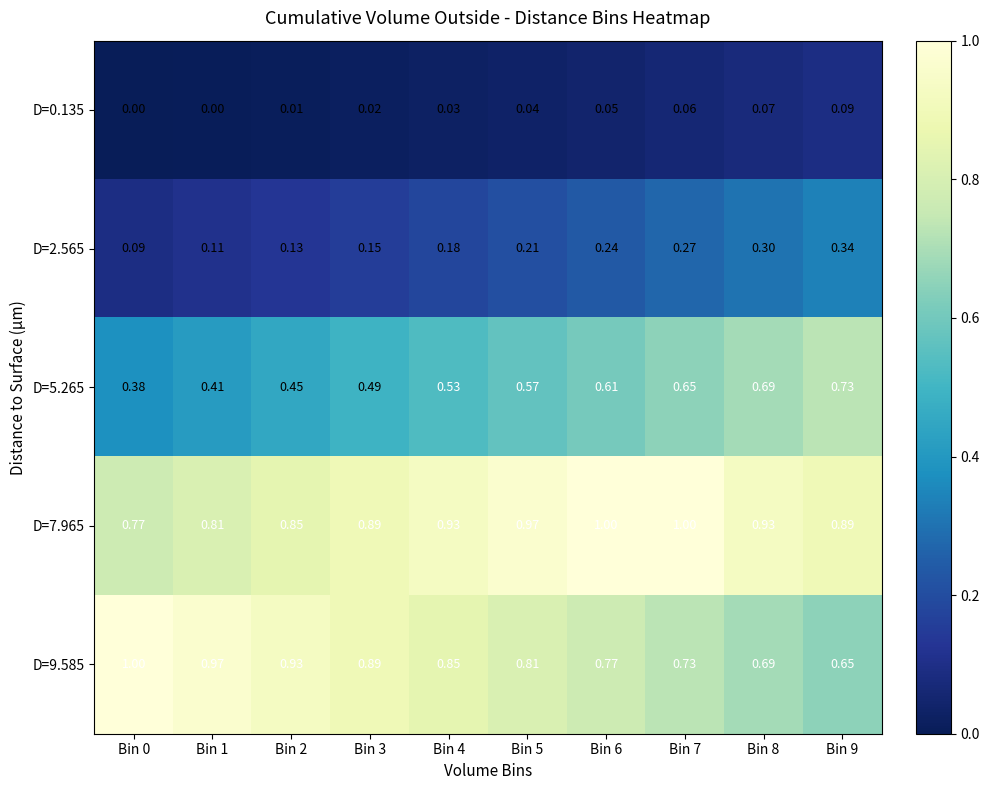

Is the value of D=5.265 at Bin 2 greater than the value of D=0.135 at Bin 2?

Yes